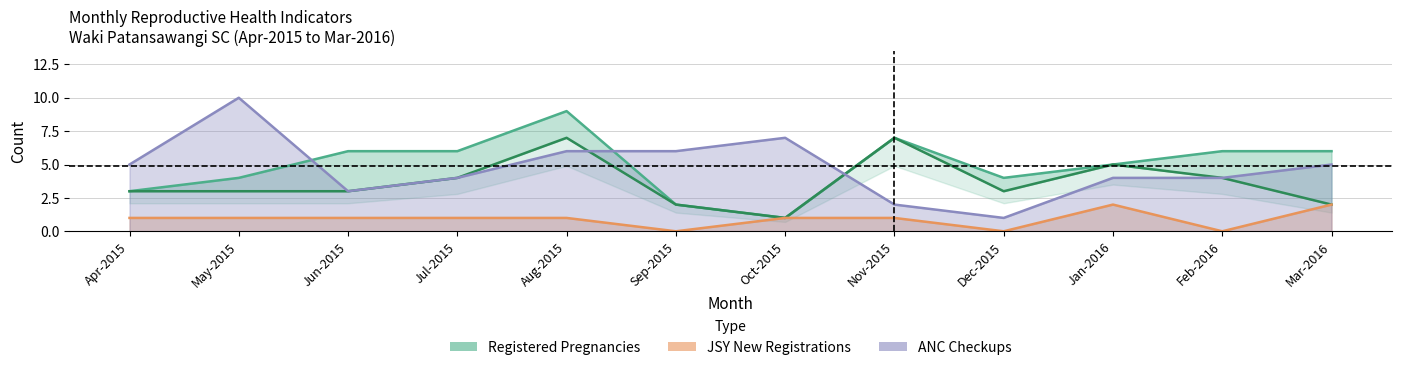

What is the difference between the maximum and minimum values?

6